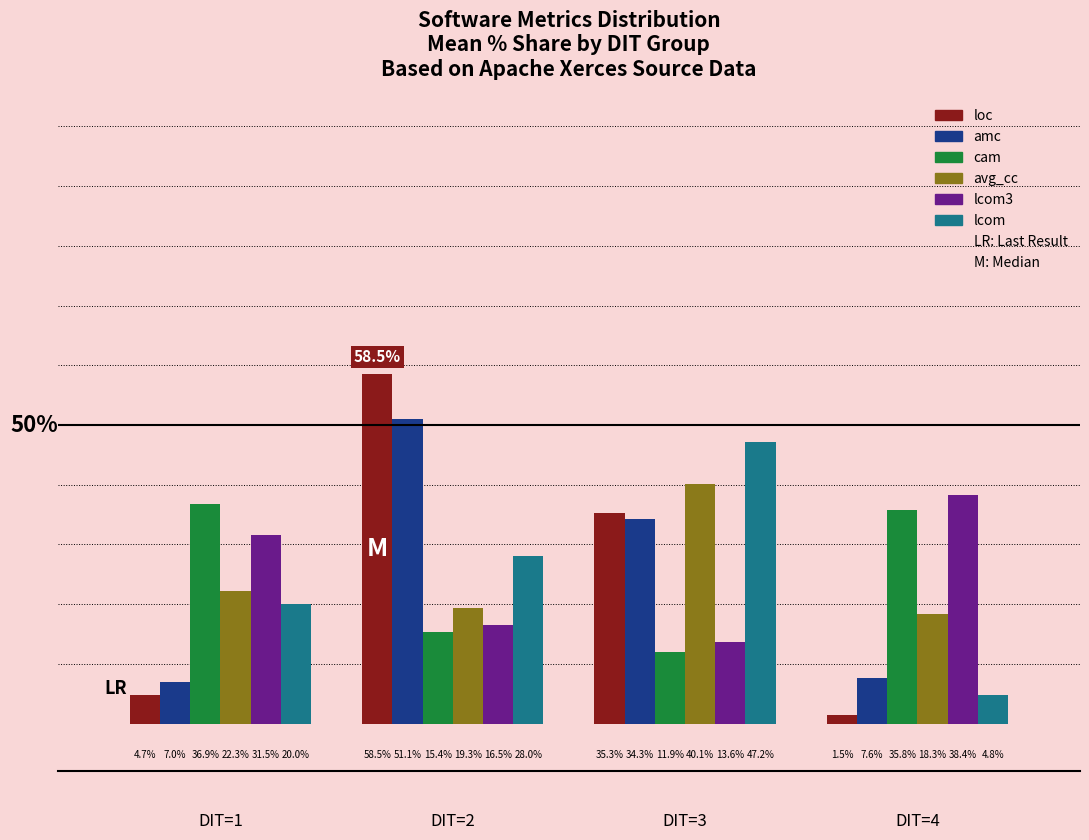

Which category has the lowest value across all series?

DIT=4